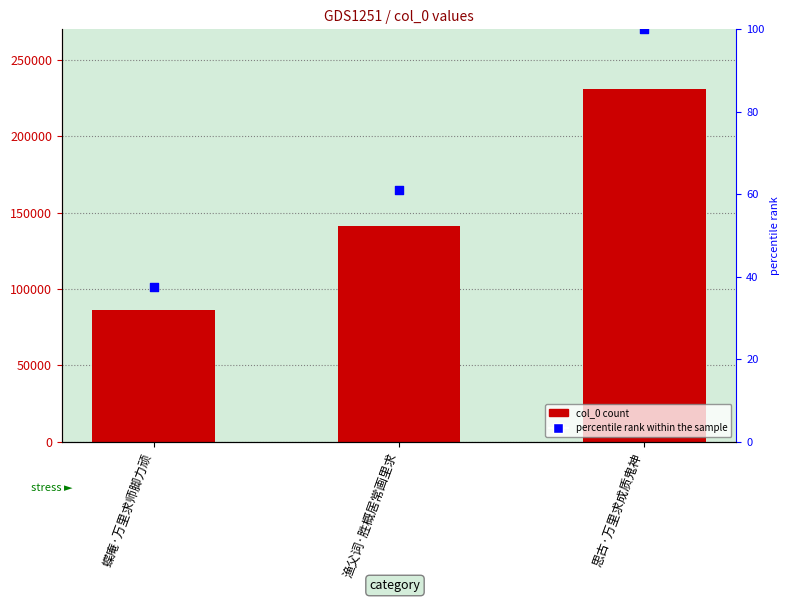

Which series reaches the maximum Y coordinate?

col_0